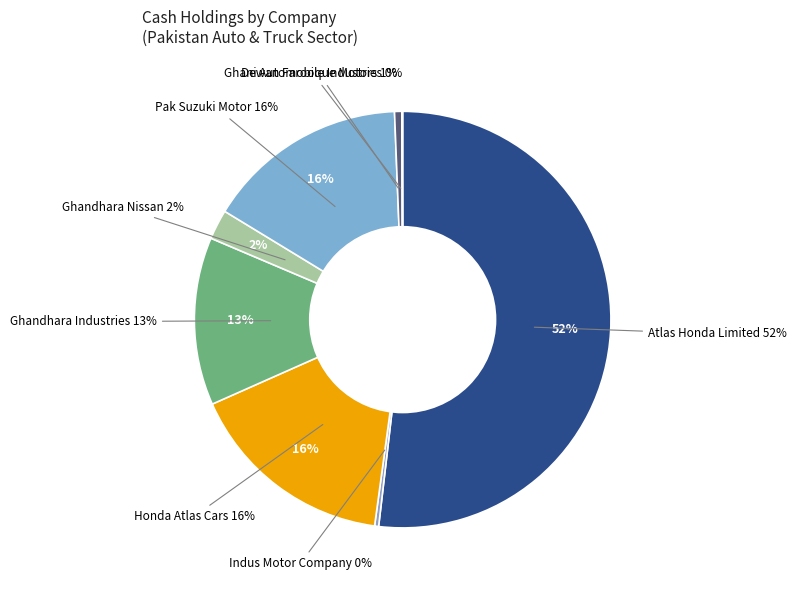

Combined, do Ghandhara Industries and Dewan Farooque Motors account for over 50%?

No